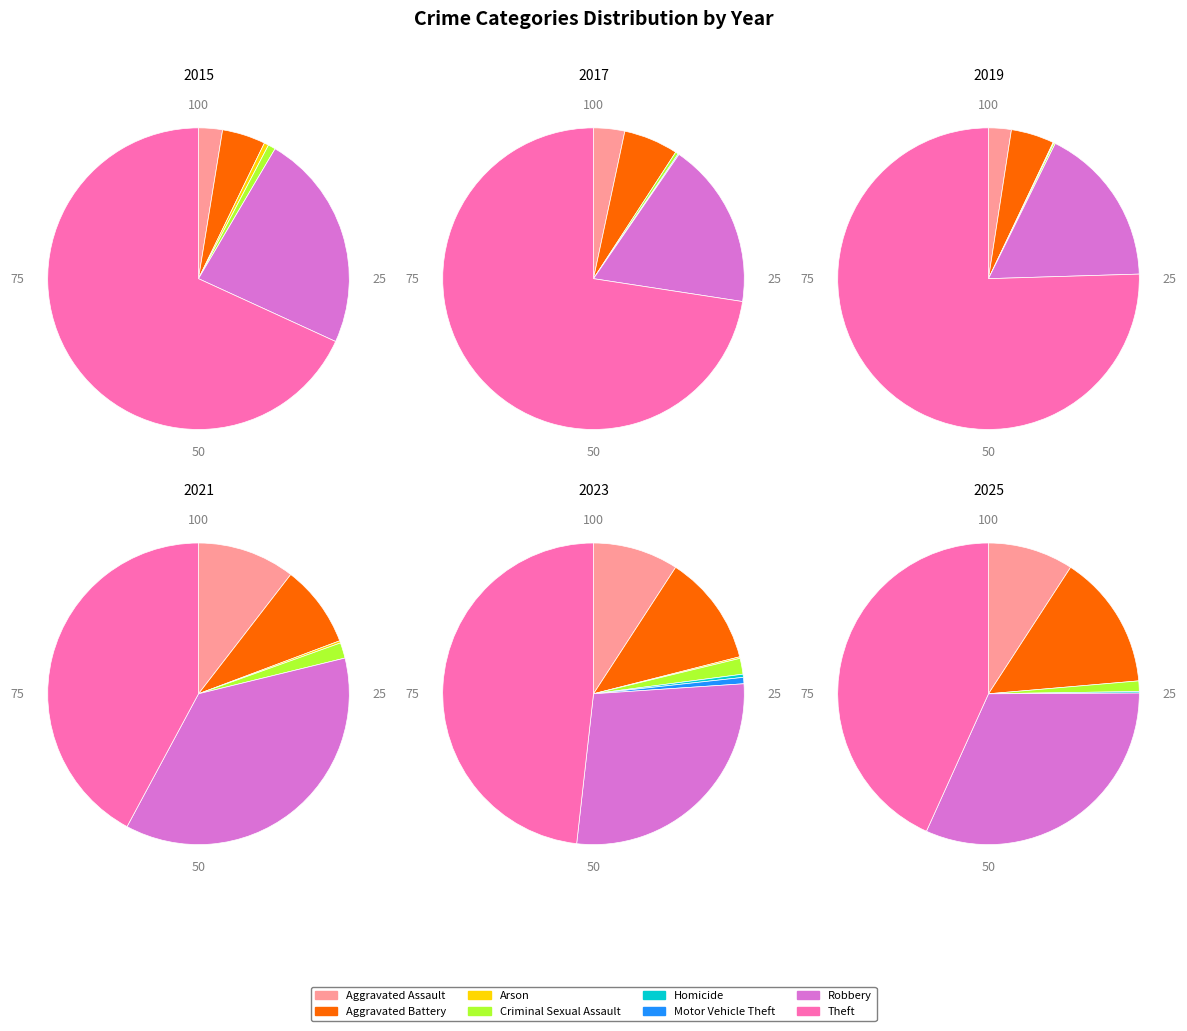

What is the smallest slice in the pie chart?

Arson